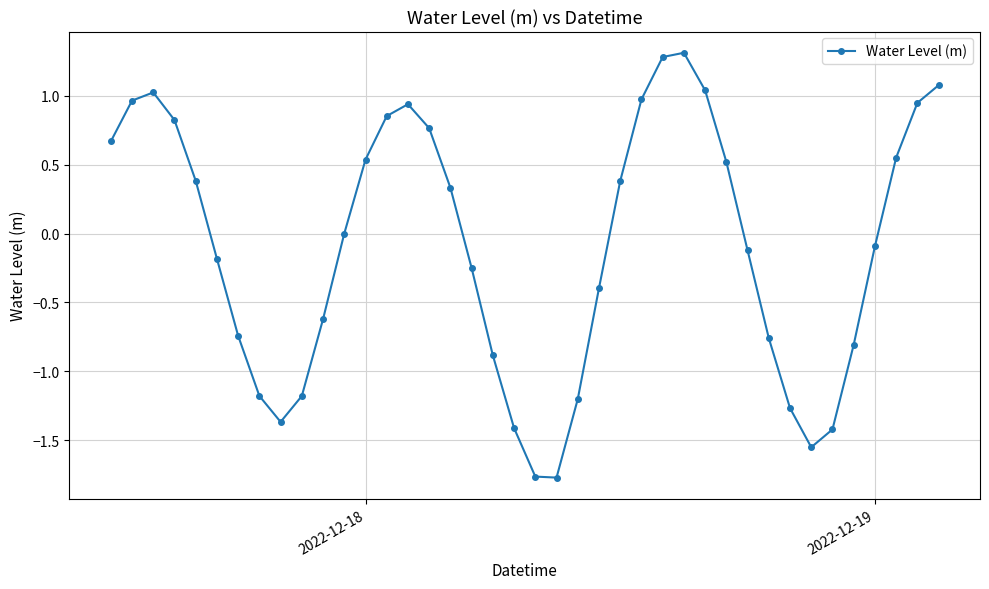

What is the greatest value displayed?

1.3